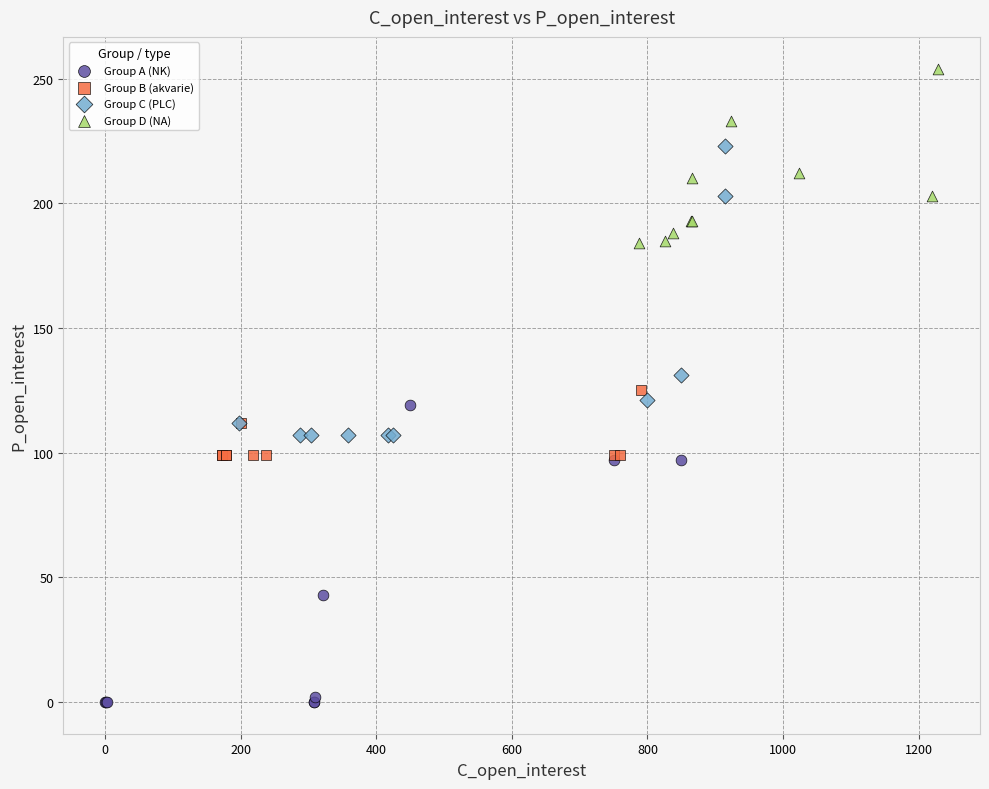

Which series reaches the minimum Y coordinate?

Group A (NK)